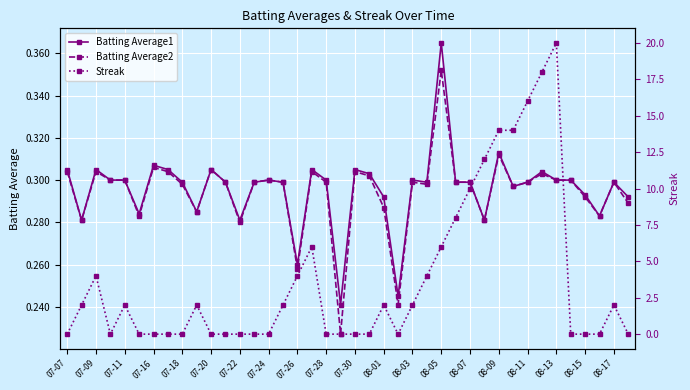

Where is the first local maximum for Batting Average1?

07-09